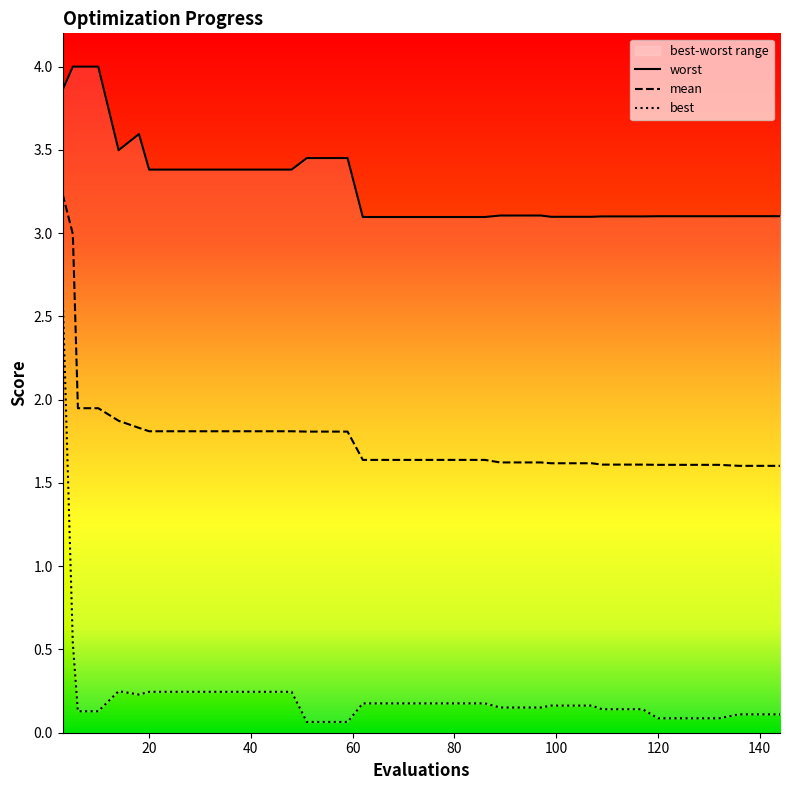

True or false: best has a value of 0.2 at 70.

True